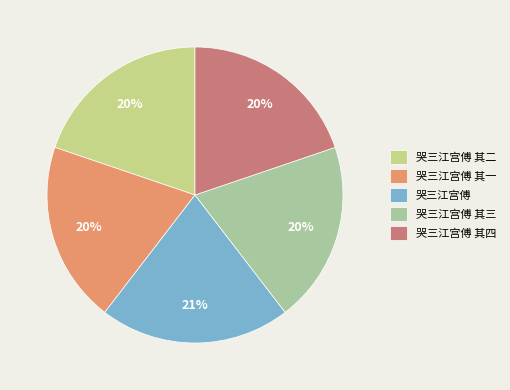

Which category has the biggest portion of the pie?

哭三江宫傅